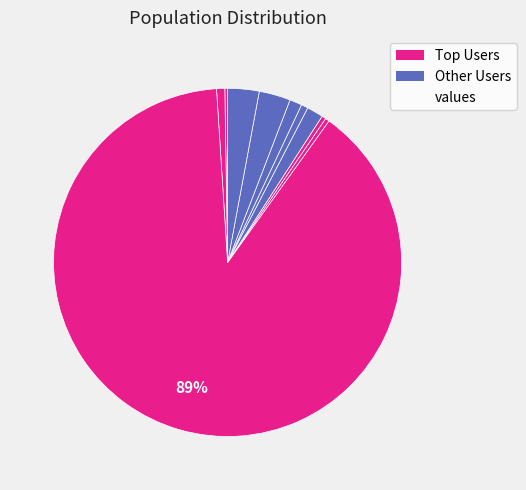

Is there any slice that represents more than half of the pie?

Yes